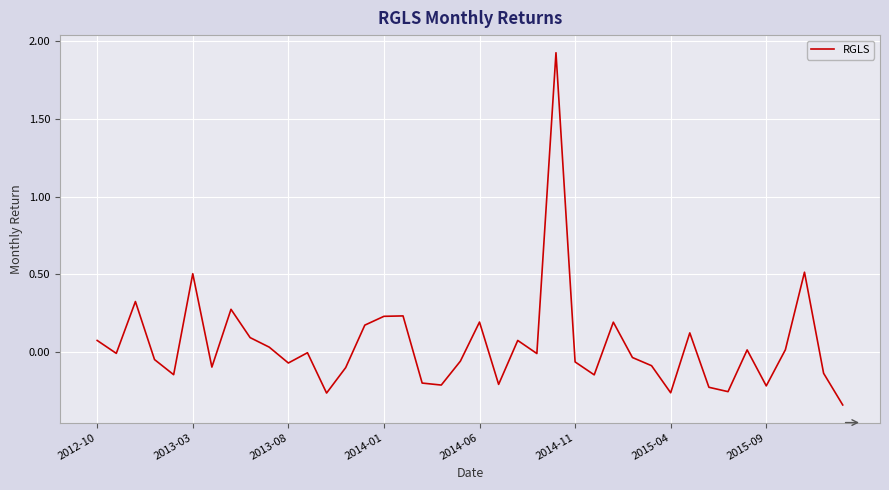

What is the greatest value displayed?

1.9